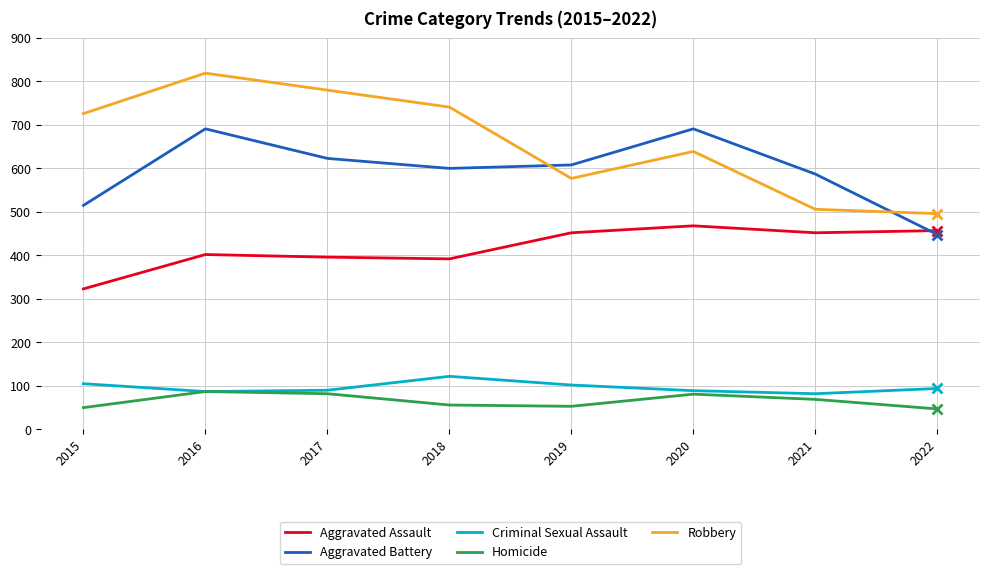

True or false: Criminal Sexual Assault and Aggravated Battery cross at least once.

False